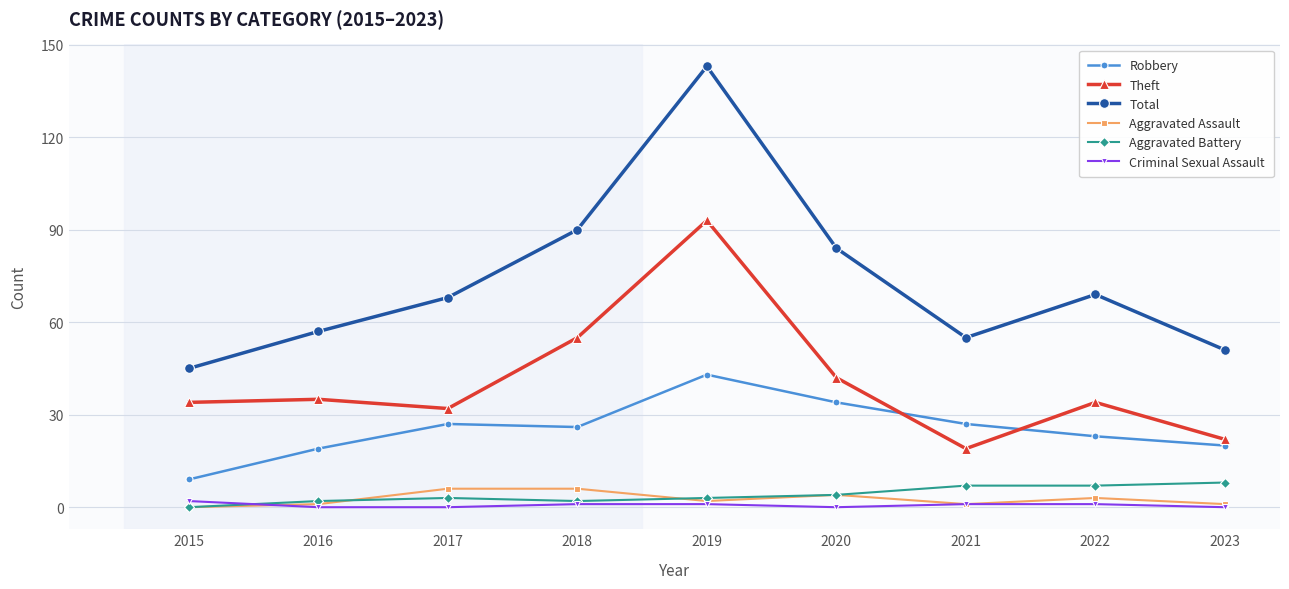

True or false: Robbery and Criminal Sexual Assault intersect in this chart.

False